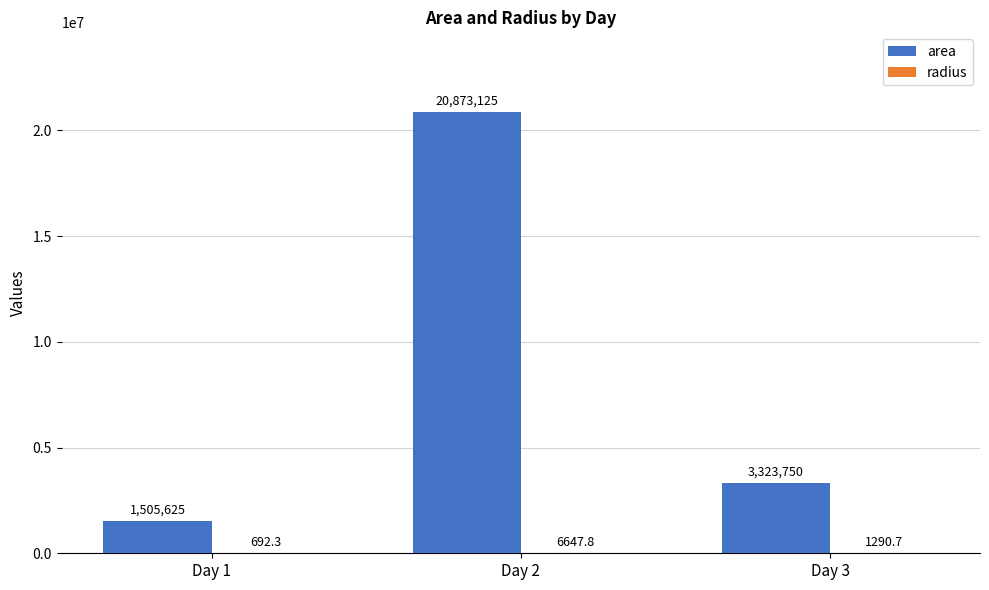

At which category is the sum across all series the highest?

Day 2